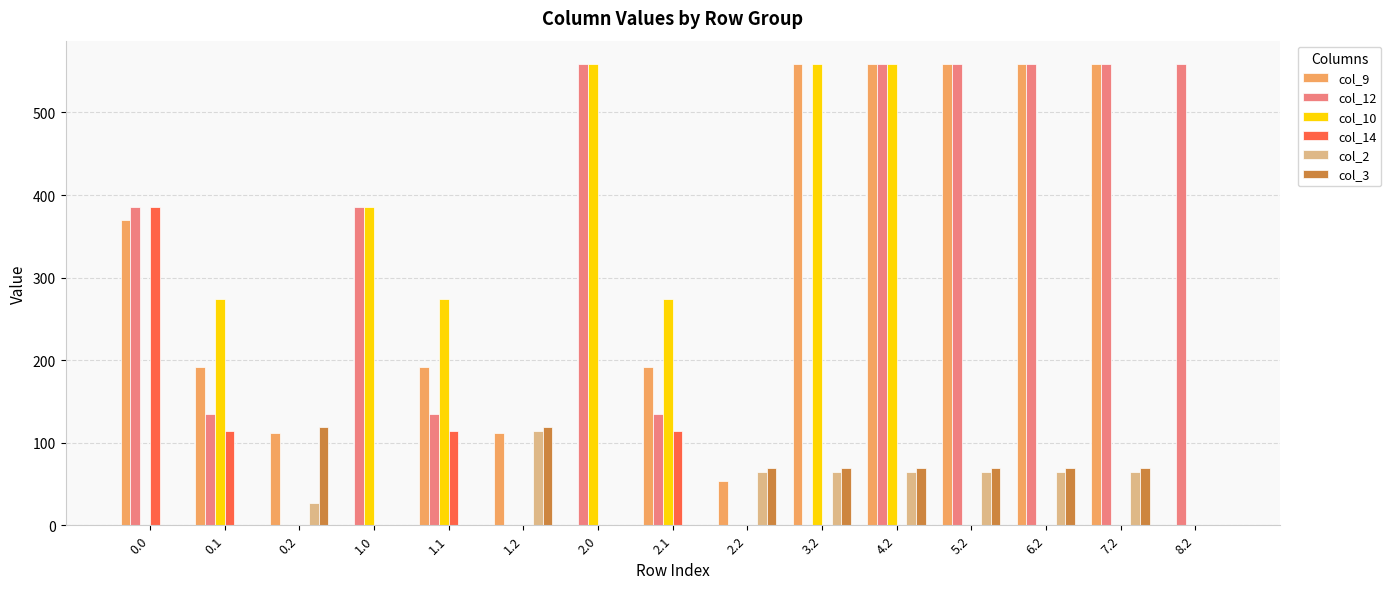

What is the sum of all col_10 values?

2884.3